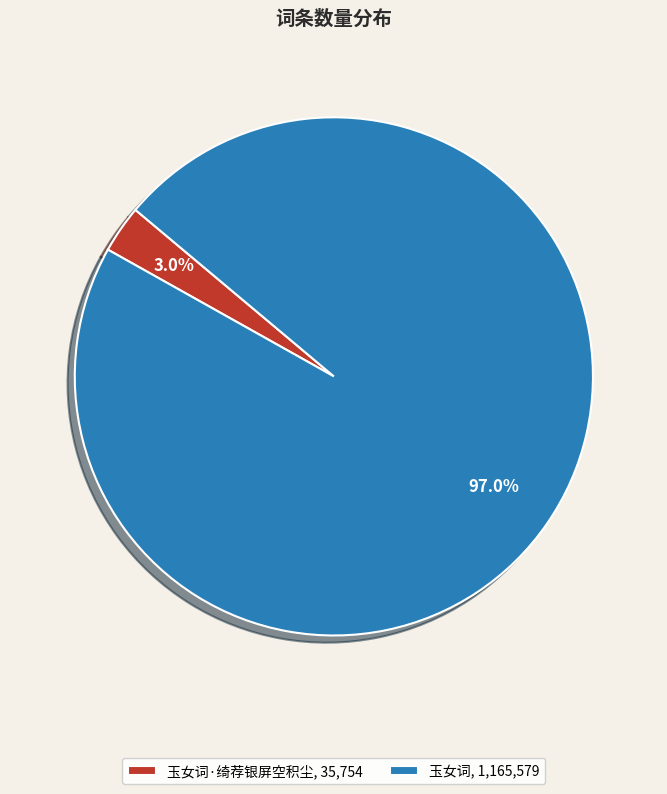

Which category has the biggest portion of the pie?

玉女词, 1,165,579